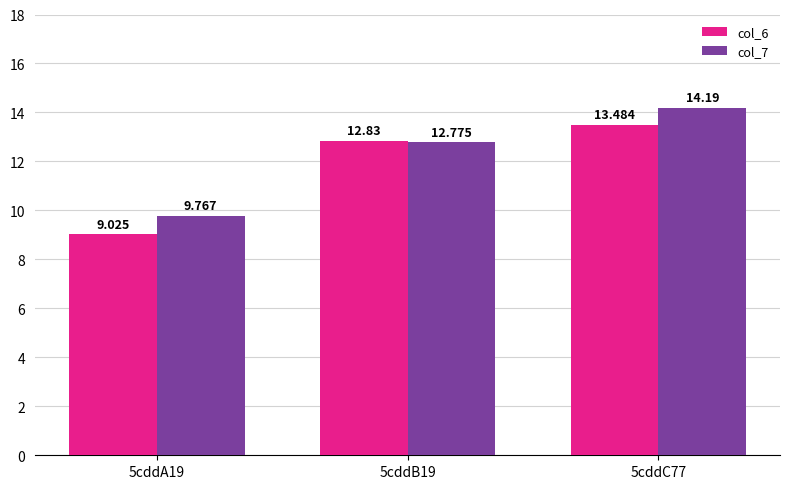

Reading left to right, transcribe all the data shown in this chart.

col_6: 9.0	12.8	13.5
col_7: 9.8	12.8	14.2